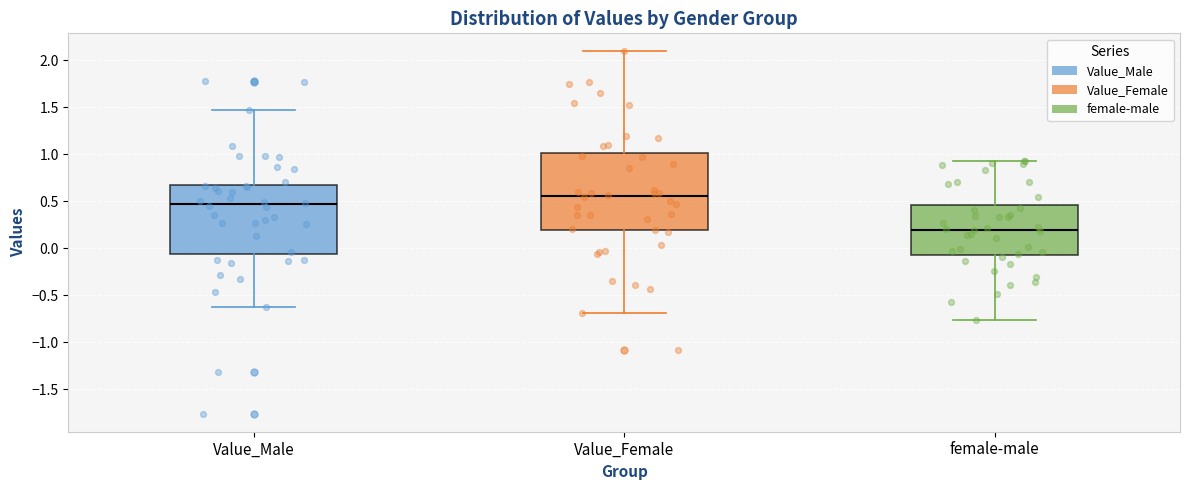

Reading left to right, read every box against the y-axis: the position of its median line, the range the box covers, and the ends of its whiskers. The values are not printed on the chart, so give them approximately, as read against the axis.

Value_Male: median 0.45, box -0.05 to 0.65, whiskers -0.60 to 1.45
Value_Female: median 0.55, box 0.20 to 1.00, whiskers -0.70 to 2.10
female-male: median 0.20, box -0.05 to 0.45, whiskers -0.75 to 0.95